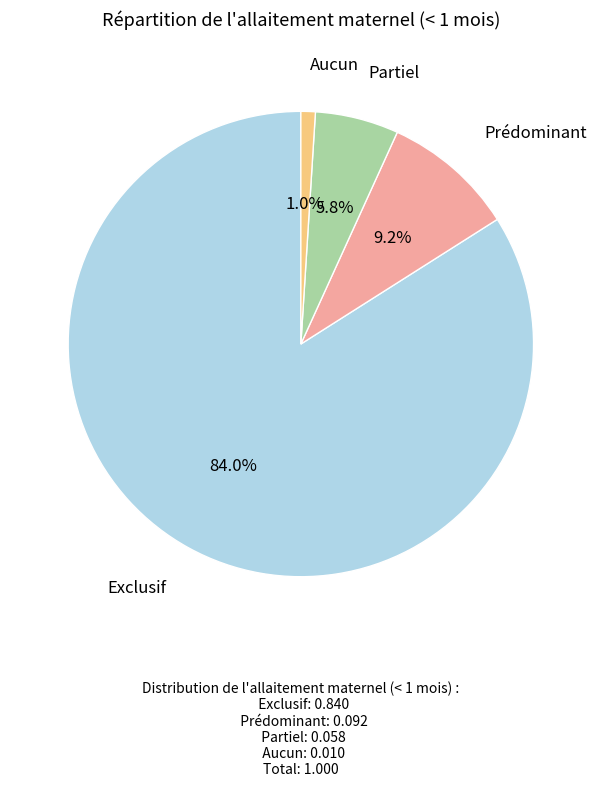

Is there any slice that represents more than half of the pie?

Yes